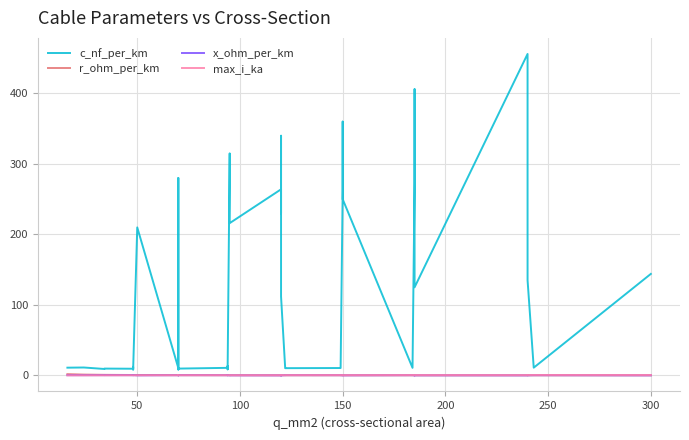

Does the chart have visible grid lines?

Yes